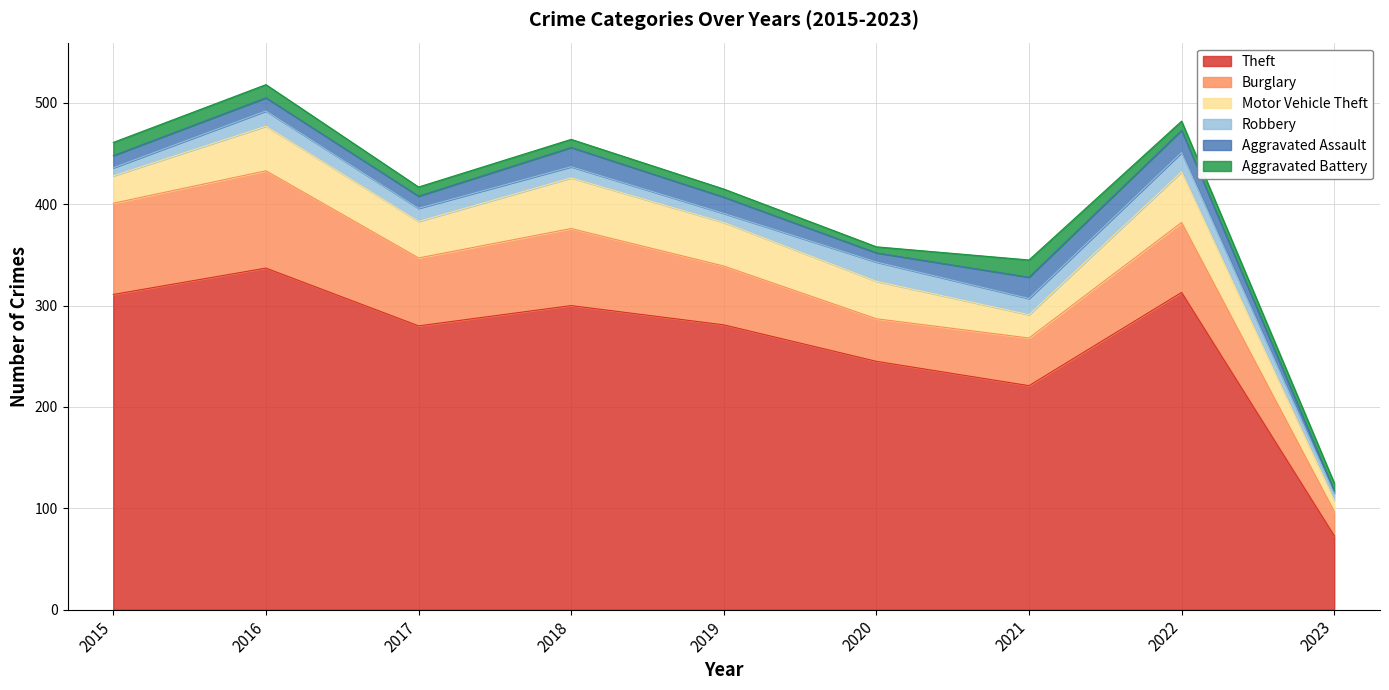

Reading right to left, transcribe all the data shown in this chart.

Theft: 2023=73	2022=313	2021=221	2020=245	2019=281	2018=300	2017=280	2016=337	2015=311
Burglary: 2023=24	2022=69	2021=47	2020=42	2019=58	2018=76	2017=67	2016=96	2015=90
Motor Vehicle Theft: 2023=11	2022=50	2021=23	2020=37	2019=43	2018=50	2017=36	2016=44	2015=27
Robbery: 2023=7	2022=19	2021=16	2020=19	2019=9	2018=11	2017=13	2016=15	2015=8
Aggravated Assault: 2023=2	2022=22	2021=21	2020=9	2019=16	2018=19	2017=12	2016=13	2015=12
Aggravated Battery: 2023=8	2022=9	2021=17	2020=6	2019=8	2018=8	2017=9	2016=13	2015=13